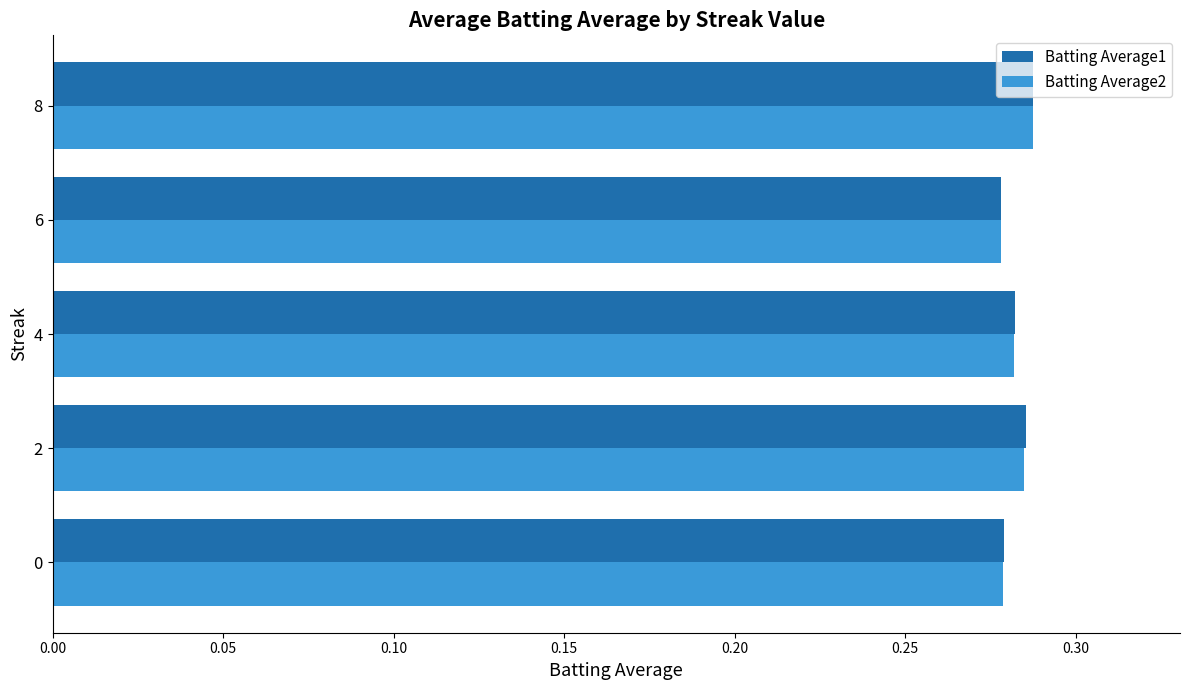

How many Batting Average1 values are between 0 and 1?

5